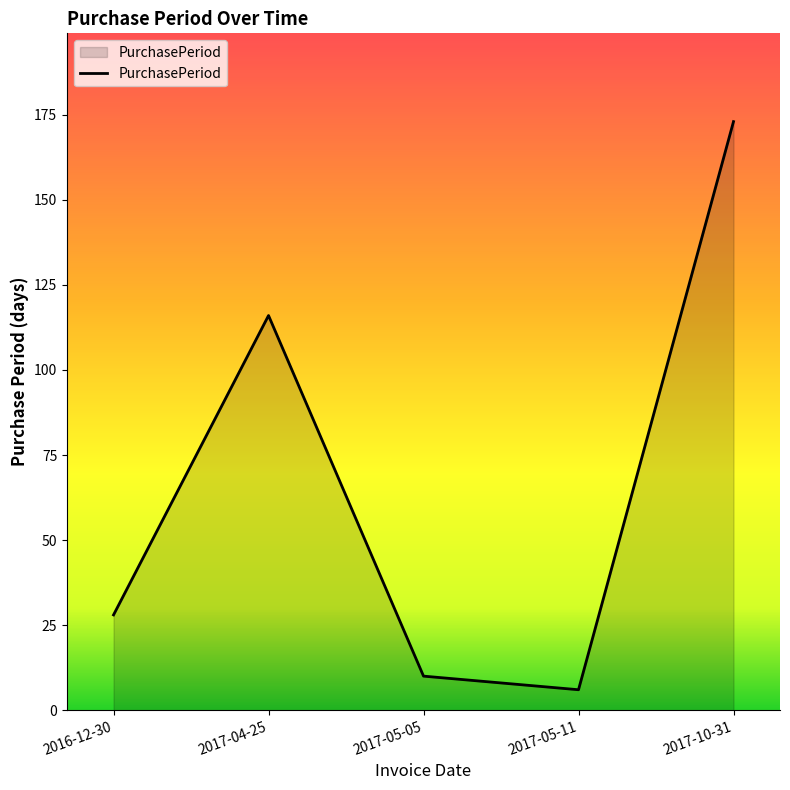

How many lines are shown in the chart?

1